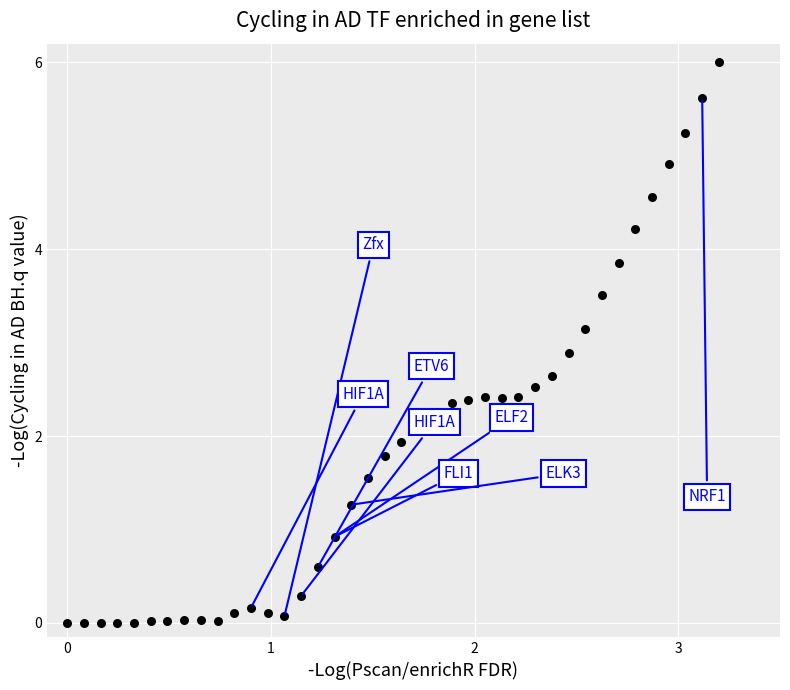

What is the range of Y values (max minus min)?

6.0